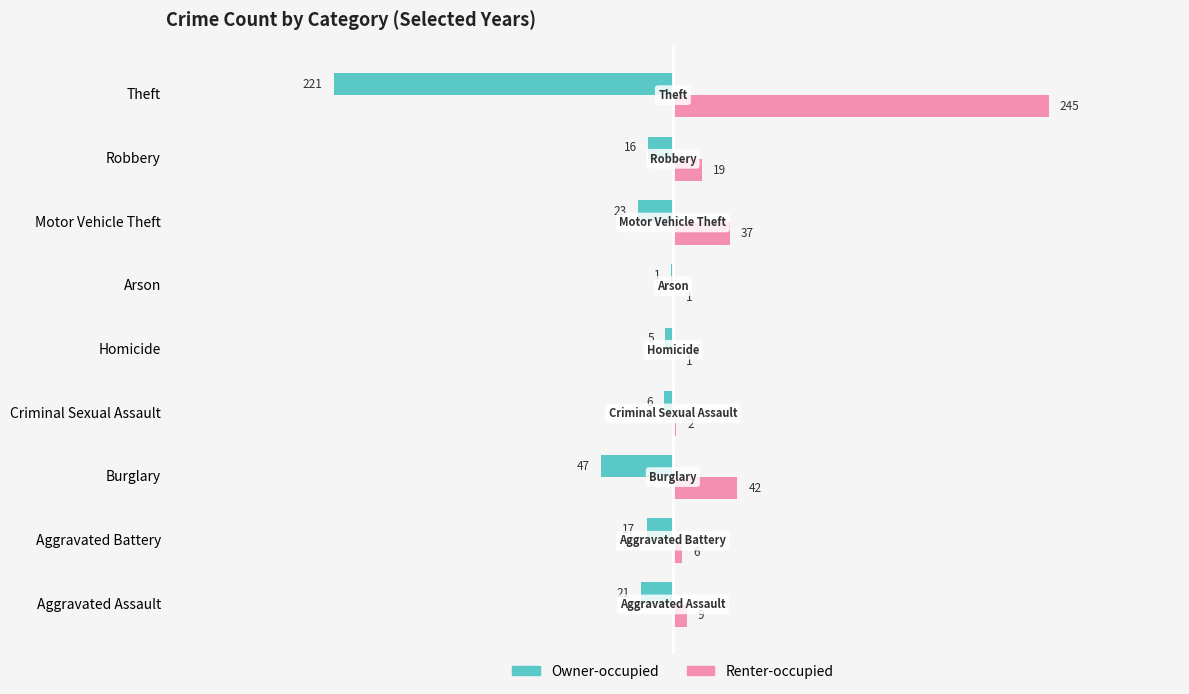

Where is Renter-occupied nearest to the value 123?

Burglary